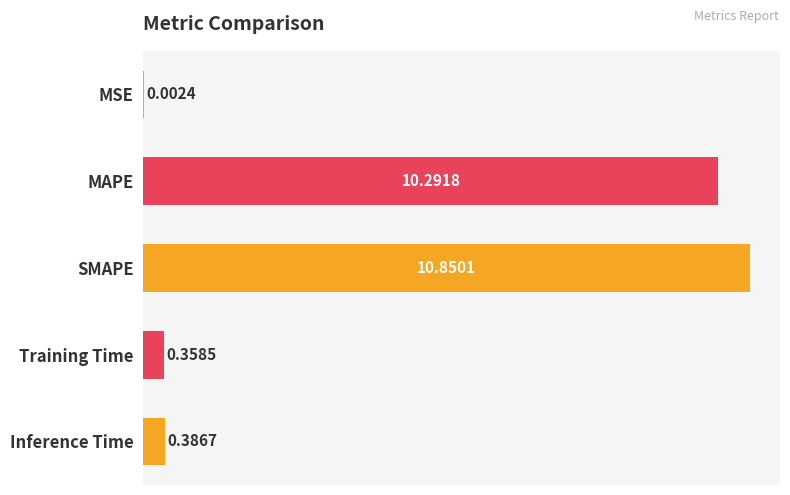

Which has a higher value, MAPE or Training Time?

MAPE